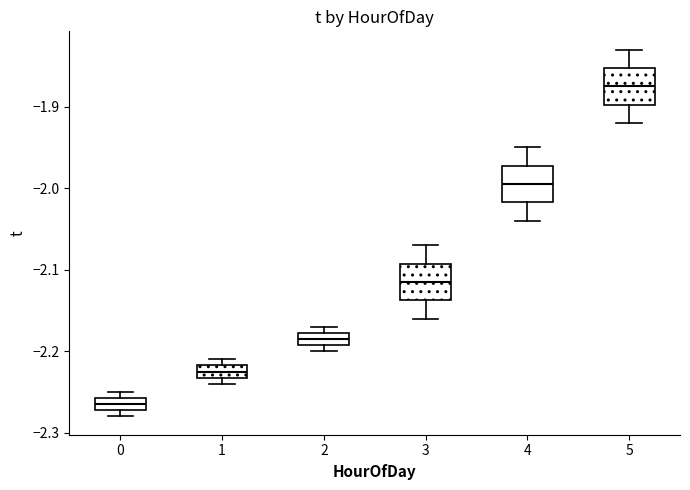

Which box has the highest median line?

5